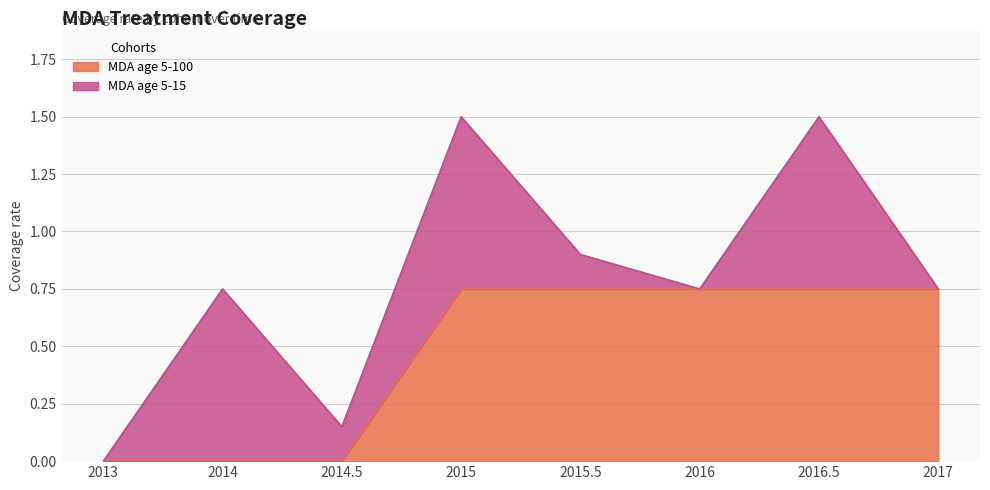

True or false: there are more than 1 points higher than both neighbors.

False